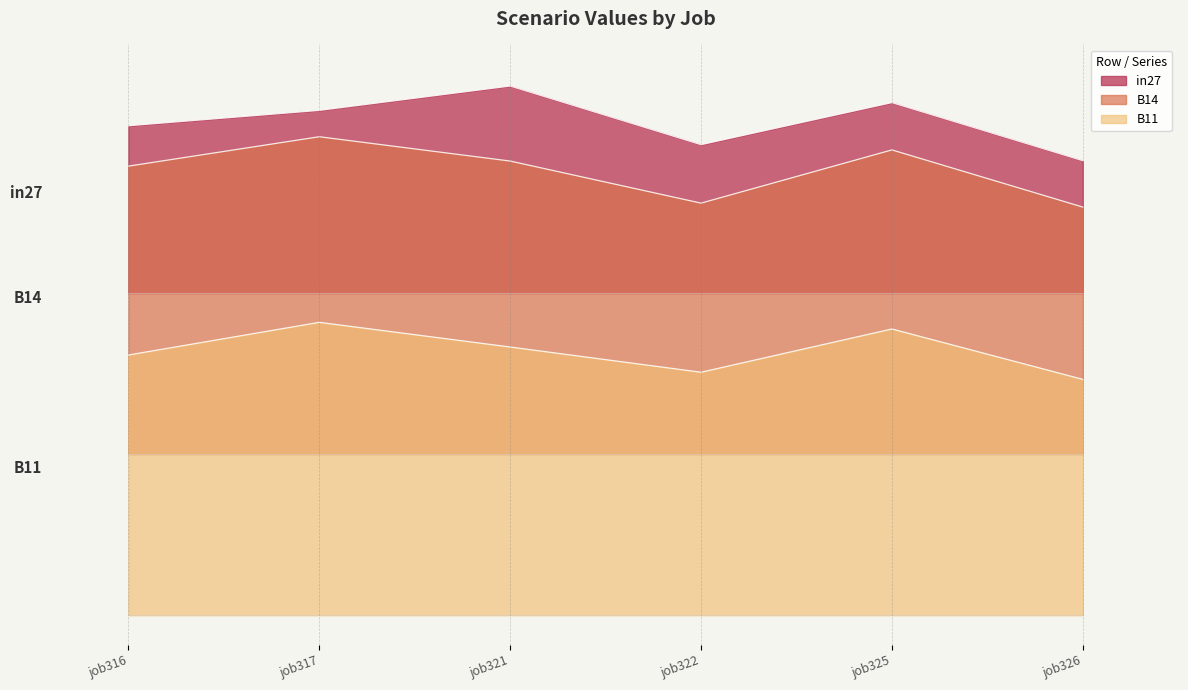

What is the total value across all series at job326?

3.8